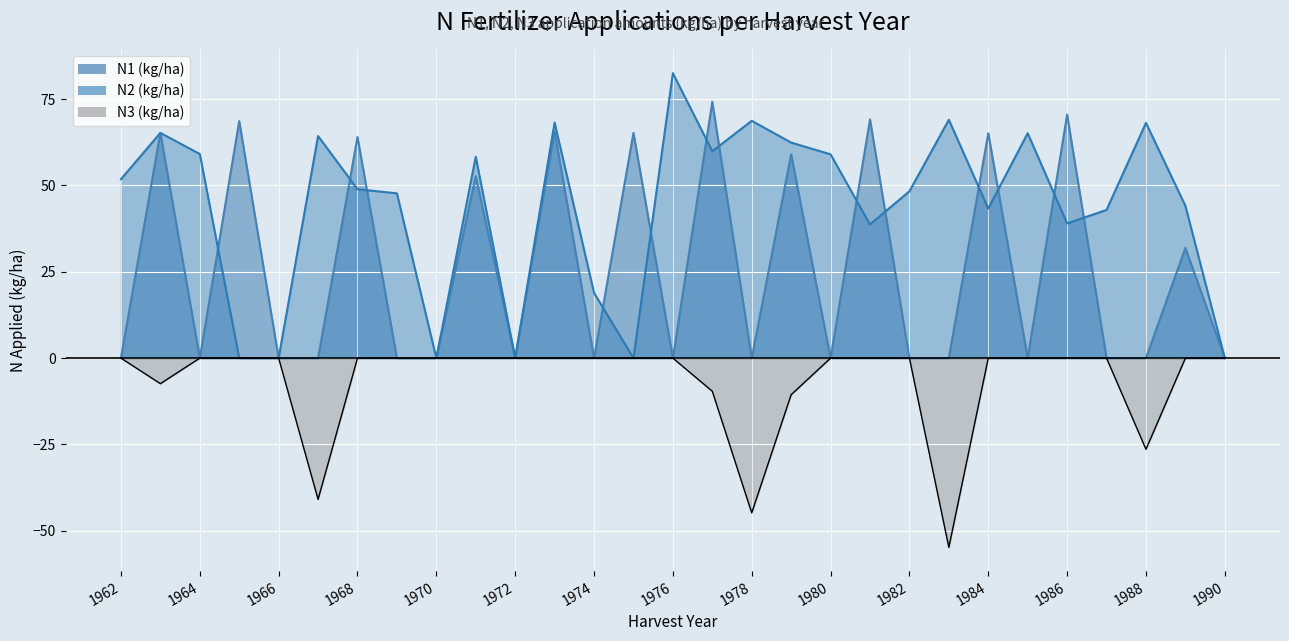

Where is N3 (kg/ha) nearest to the value -27?

1988